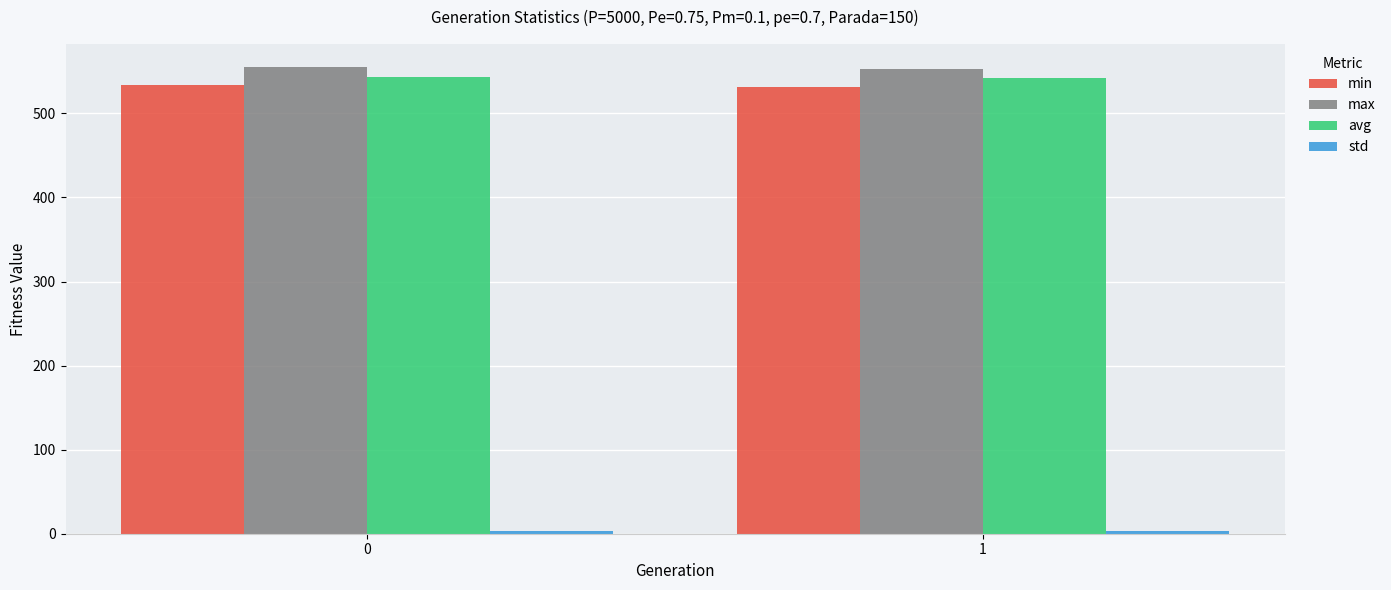

What is the average value of the avg series?

542.8